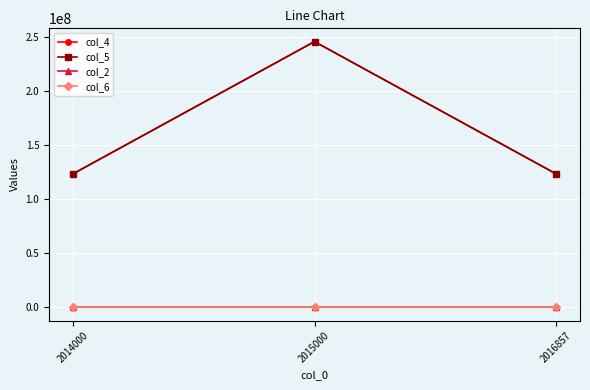

How many lines are shown in the chart?

4